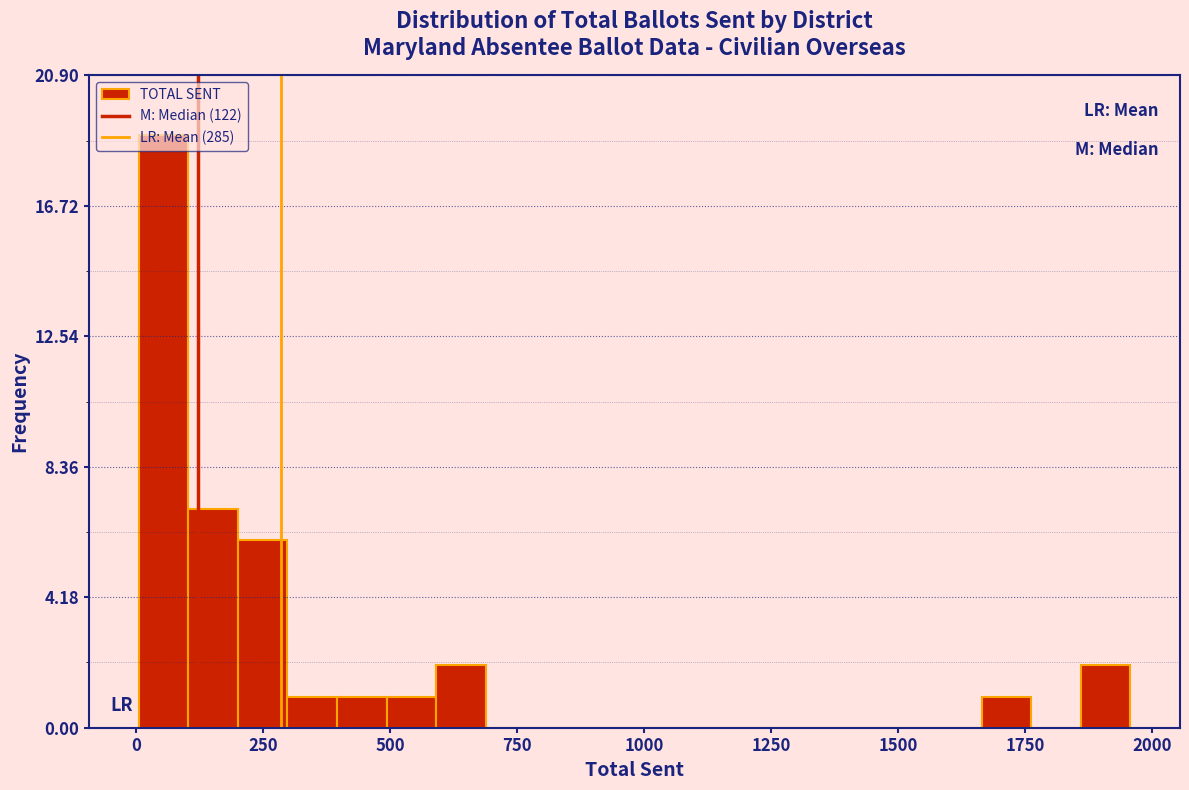

Around what value on the x-axis is the tallest bar? Give the approximate position of its centre, as read against the axis.

50